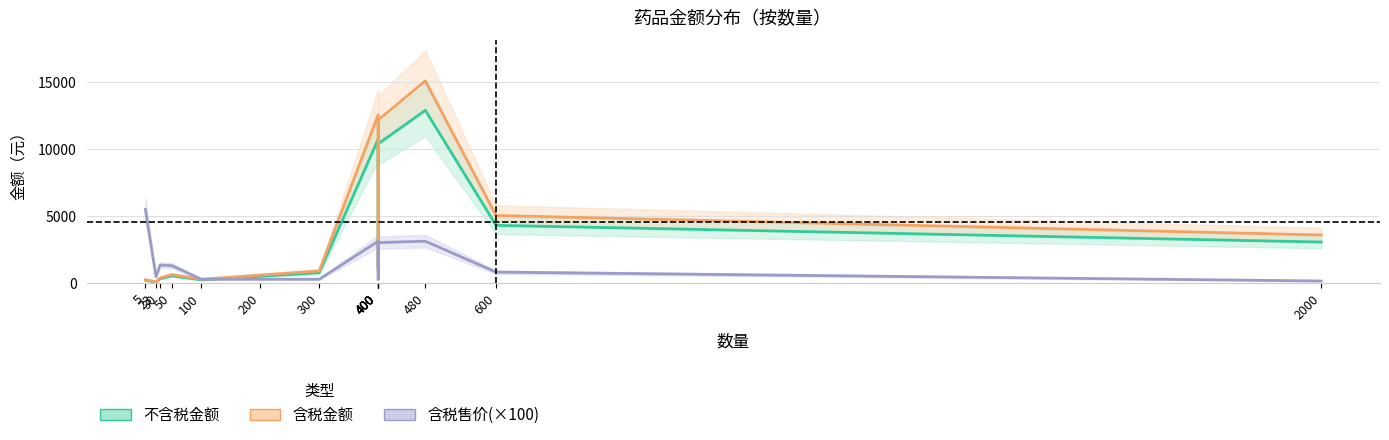

Reading left to right, extract all data points from this chart.

不含税金额: 5=235.0	23=98.3	30=350.0	50=564.1	100=265.0	200=529.9	300=794.9	400=10721.4	400=8977.8	400=4249.6	400=1059.8	400=10379.5	480=12873.9	600=4317.9	2000=3076.9
含税金额: 5=275.0	23=115.0	30=409.5	50=660.0	100=310.0	200=620.0	300=930.0	400=12544.0	400=10504.0	400=4972.0	400=1240.0	400=12144.0	480=15062.4	600=5052.0	2000=3600.0
含税售价(×100): 5=5500.0	23=500.0	30=1365.0	50=1320.0	100=310.0	200=310.0	300=310.0	400=3136.0	400=2626.0	400=1243.0	400=310.0	400=3036.0	480=3138.0	600=842.0	2000=180.0